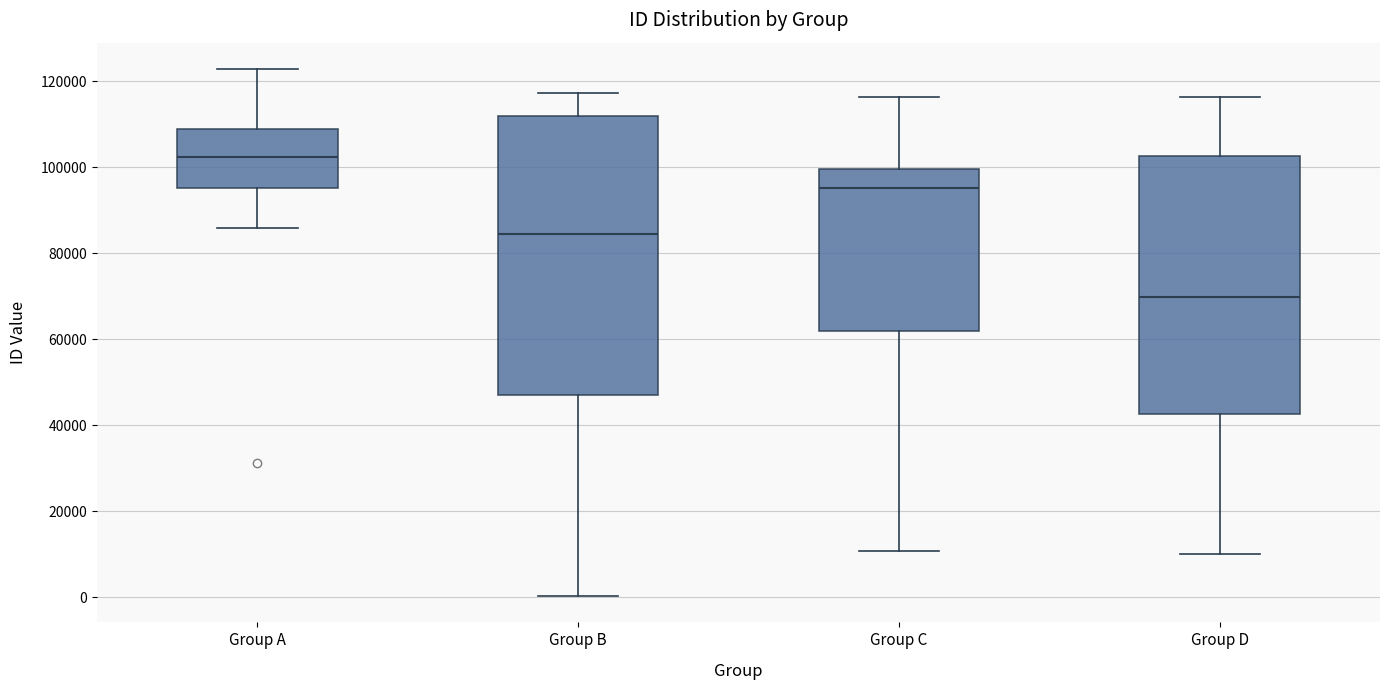

Reading left to right, transcribe this box plot: for each box, give where its median line is, the range the box spans, and where its two whiskers end, as read against the y-axis. The values are not printed on the chart, so give them approximately, as read against the axis.

Group A: median 102000, box 96000 to 108000, whiskers 86000 to 122000
Group B: median 84000, box 46000 to 112000, whiskers 0 to 118000
Group C: median 96000, box 62000 to 100000, whiskers 10000 to 116000
Group D: median 70000, box 42000 to 102000, whiskers 10000 to 116000